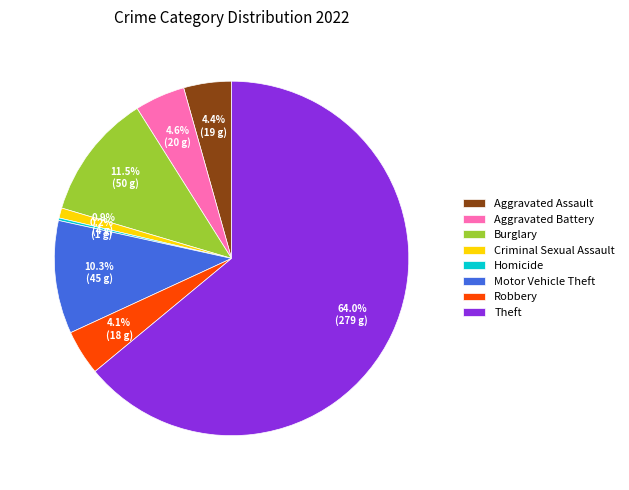

Which category accounts for the majority?

Theft